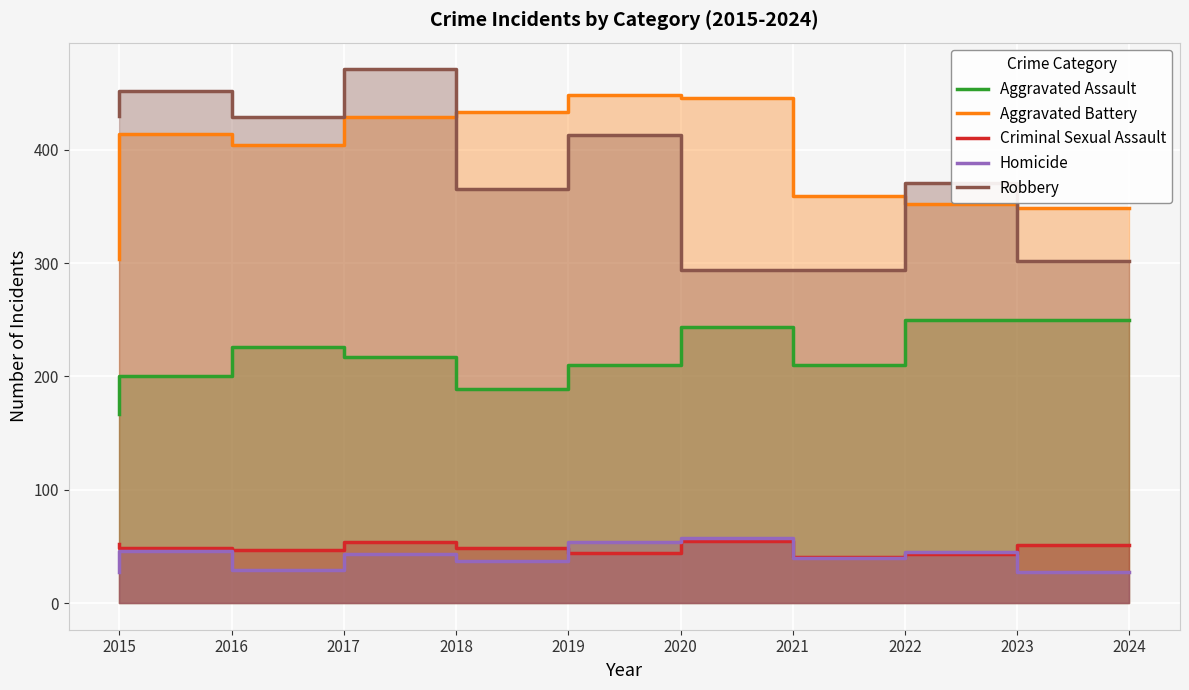

What is the difference between the second highest and minimum values in the Aggravated Assault series?

83